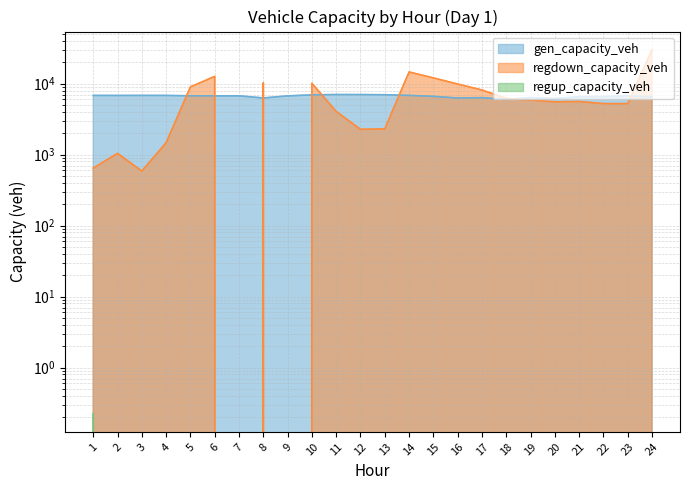

At which category is the sum across all series the highest?

24